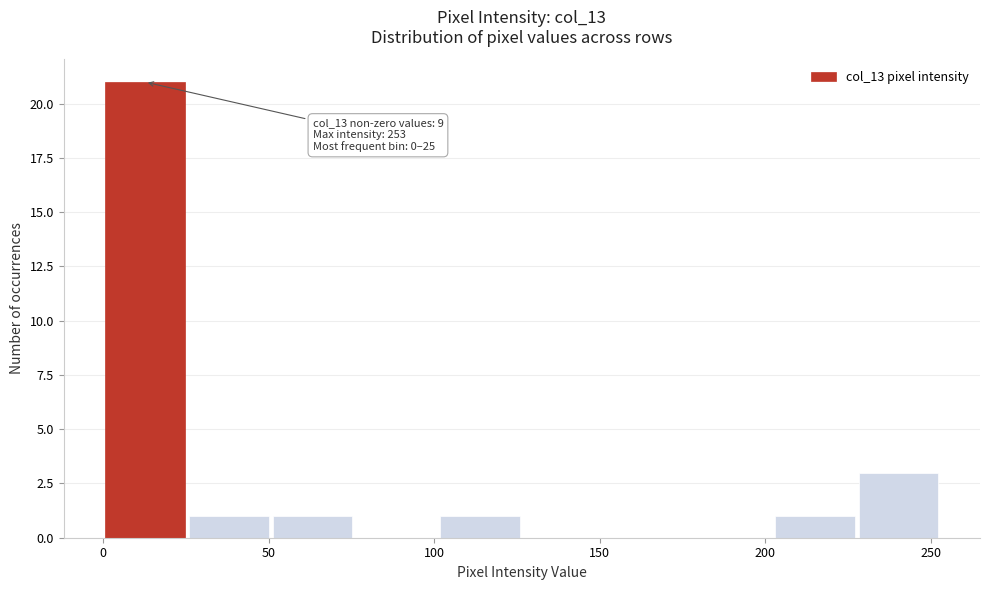

Which range on the x-axis has the tallest bar?

0 to 25